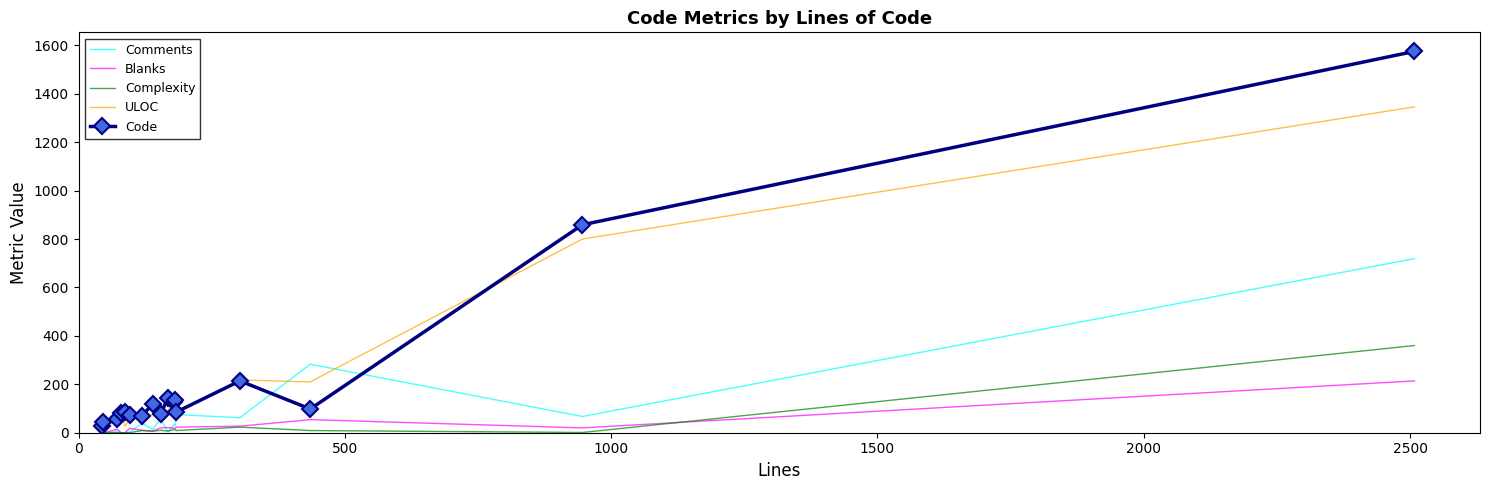

True or false: Blanks and Code cross at least once.

False